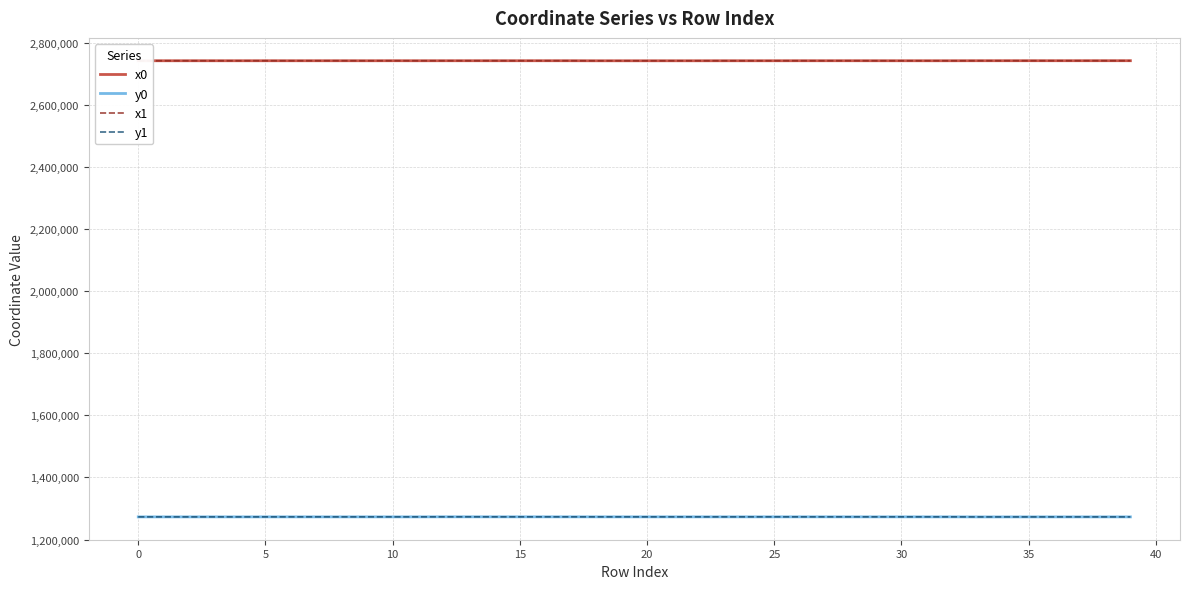

True or false: y0 and x1 cross at least once.

False